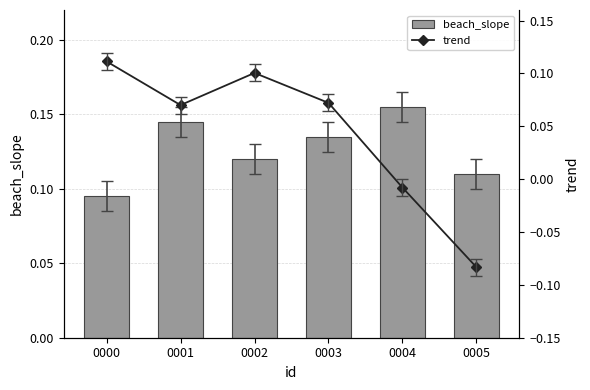

Which series has the largest total across all categories?

beach_slope